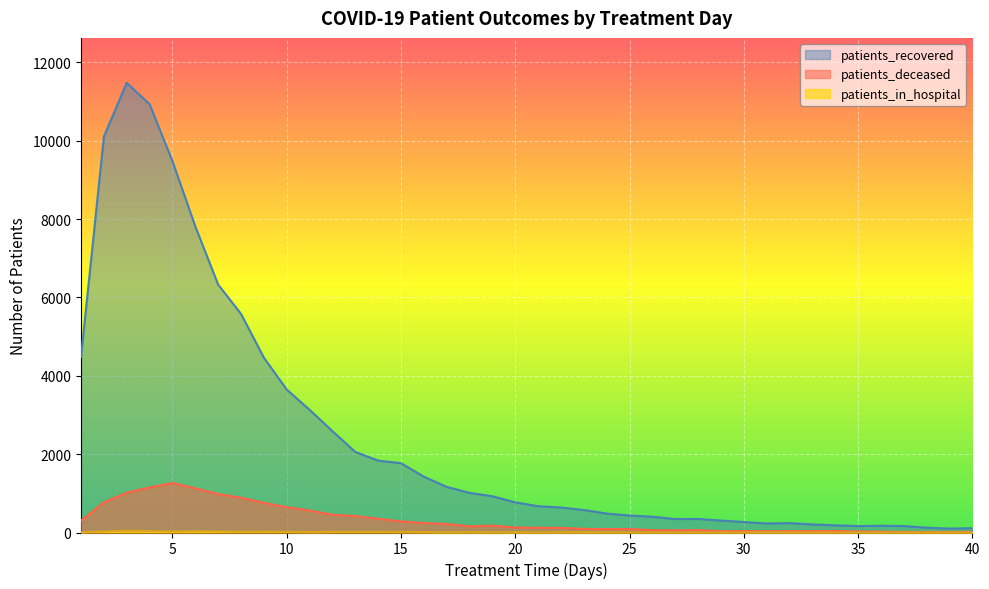

The patients_in_hospital series shows 0 at 35. True or false?

False